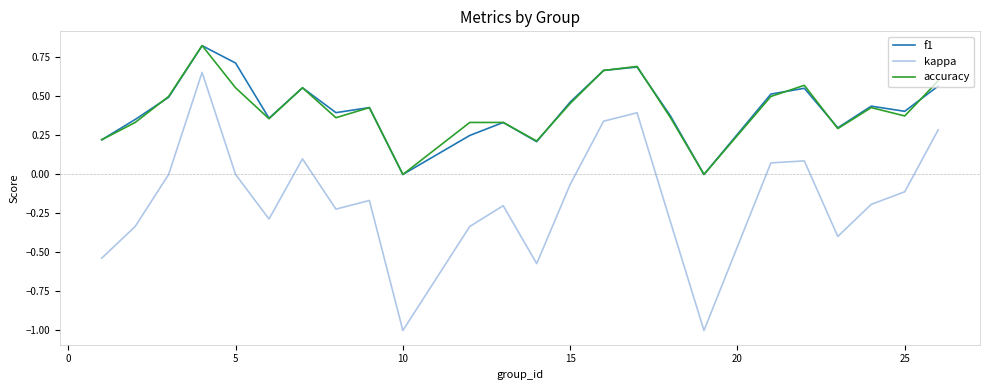

Count the number of data series in this chart.

3